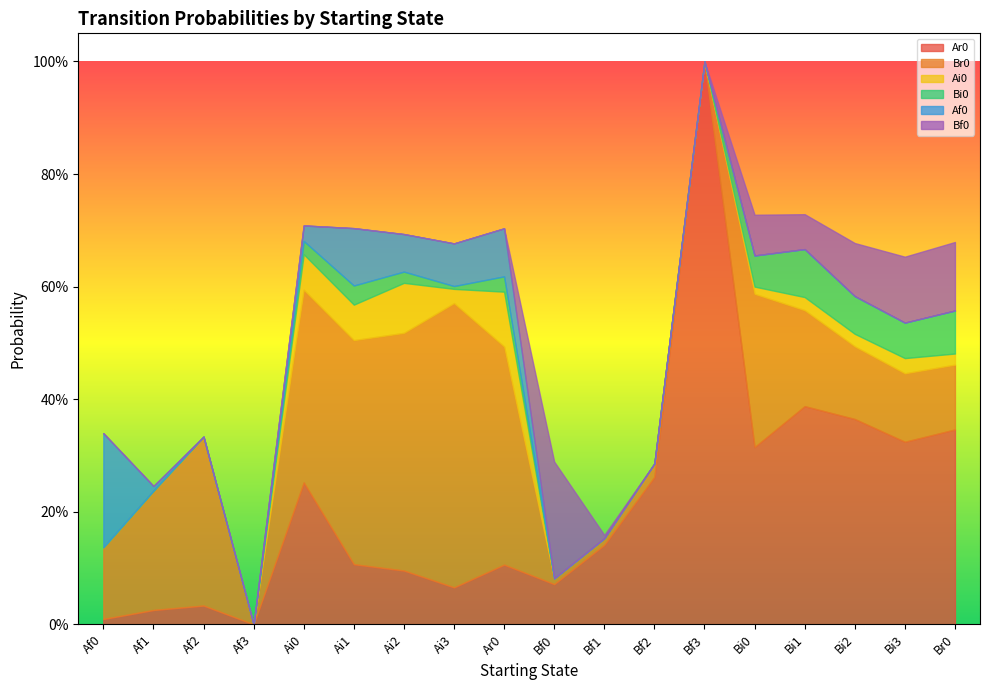

At which category does Ar0 reach its first local peak?

Af2